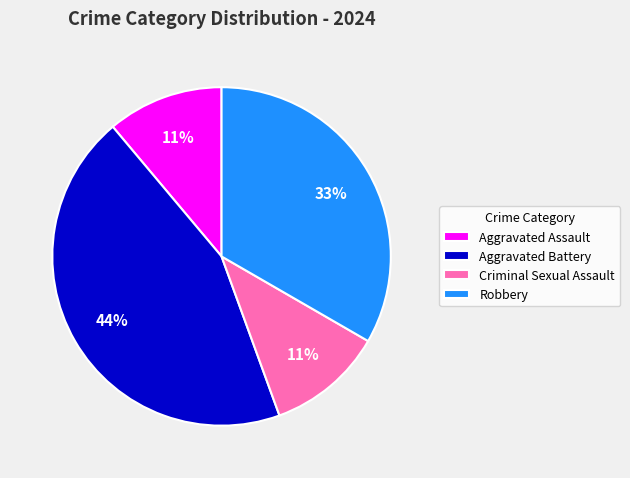

To the nearest percent, what portion does Criminal Sexual Assault represent?

11%